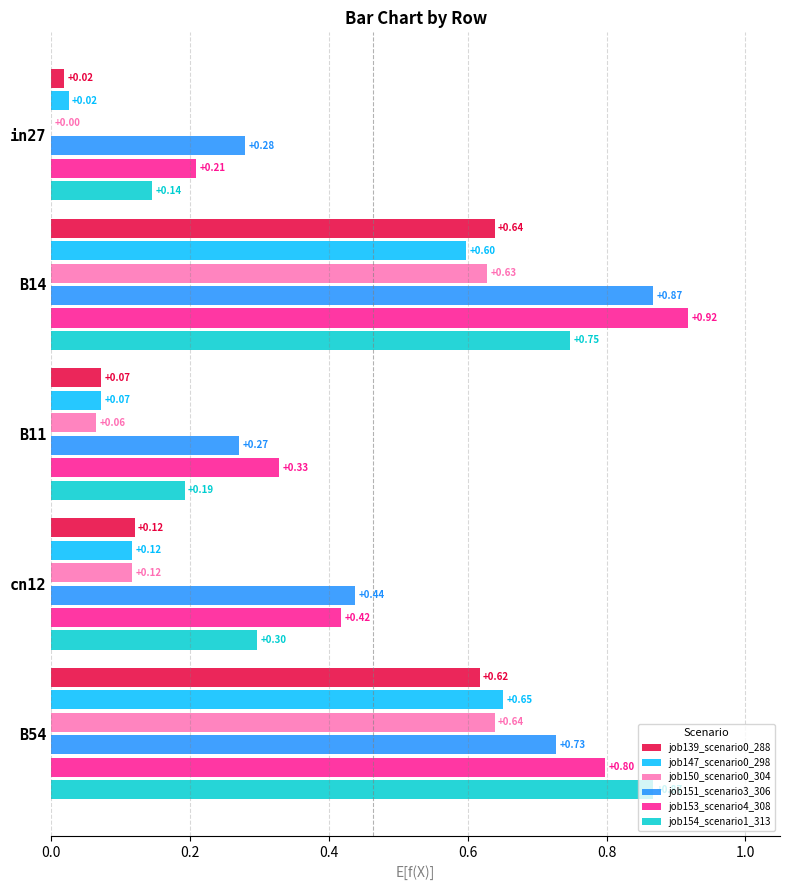

What is the sum of the job153_scenario4_308 values at B11 and in27?

0.5